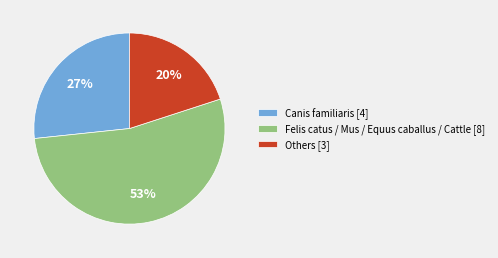

Which has a higher value, Canis familiaris [4] or Felis catus / Mus / Equus caballus / Cattle [8]?

Felis catus / Mus / Equus caballus / Cattle [8]